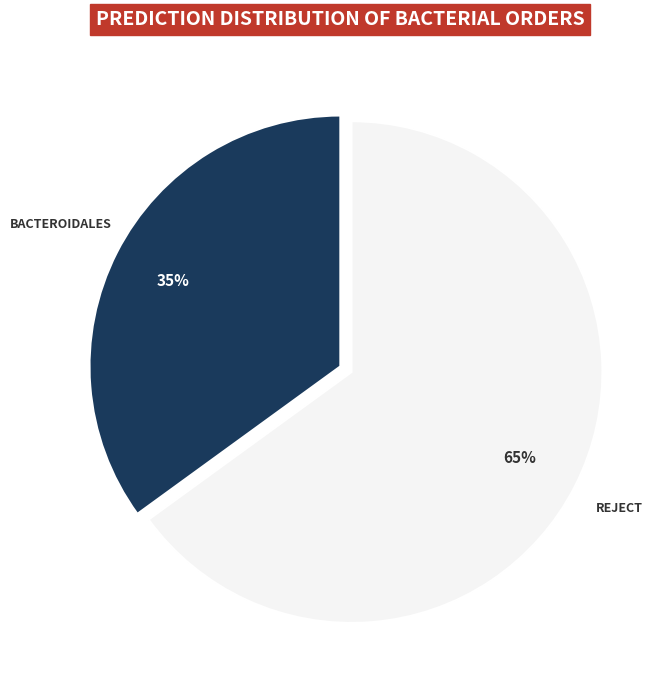

To the nearest percent, what is the average slice percentage?

50%